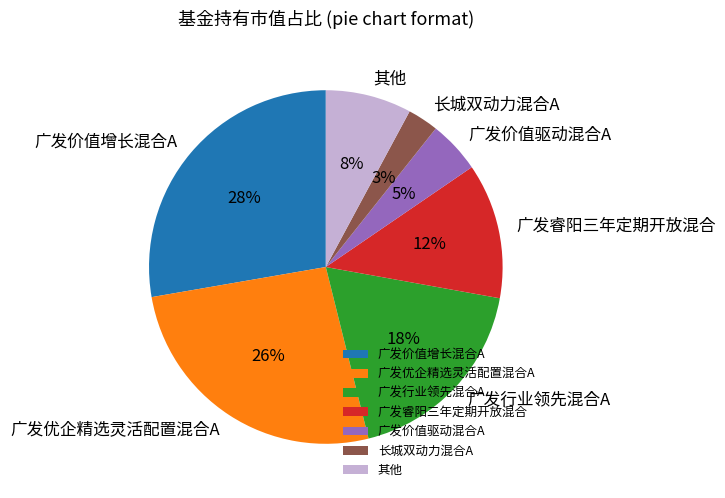

To the nearest percent, what is the average slice percentage?

14%